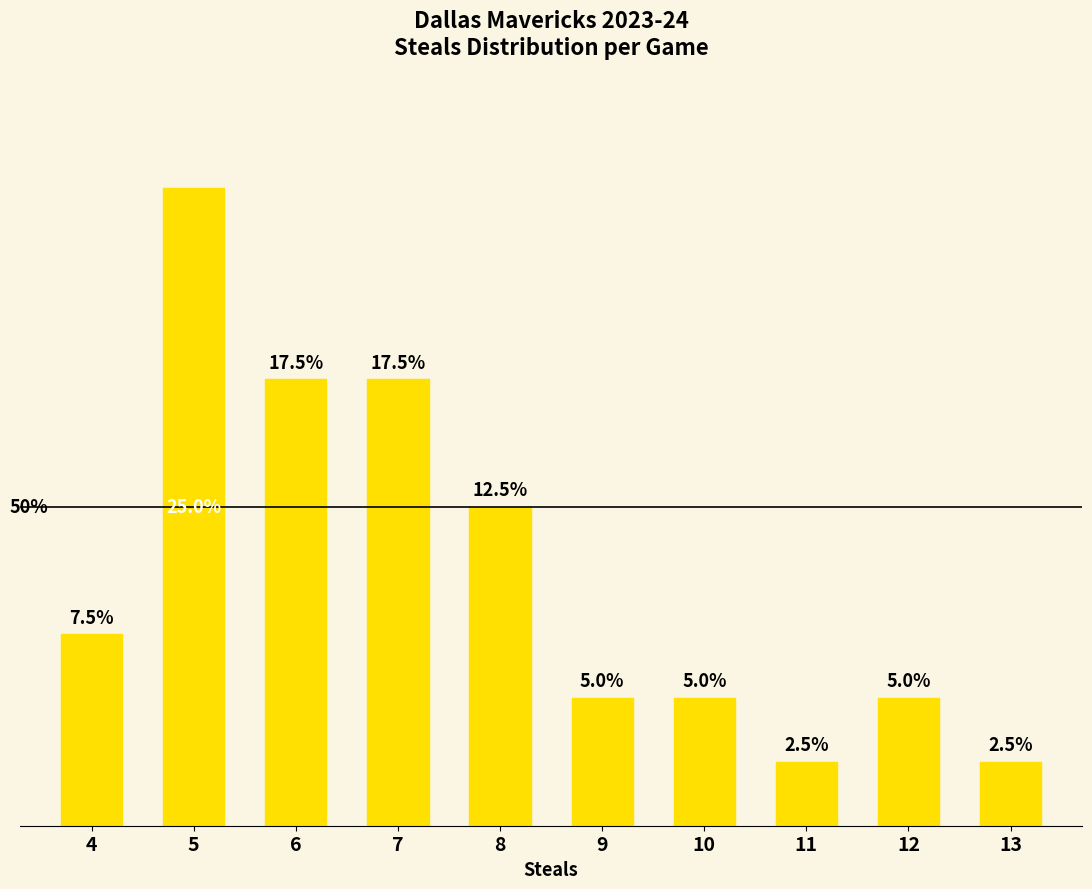

What is the average value?

10.0